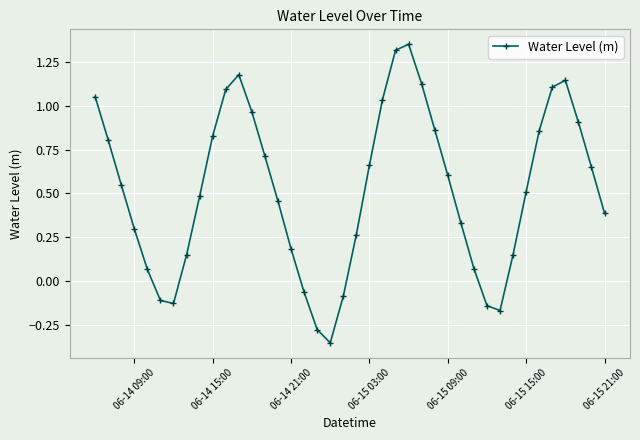

How many points are lower than both their immediate neighbors (excluding endpoints)?

3